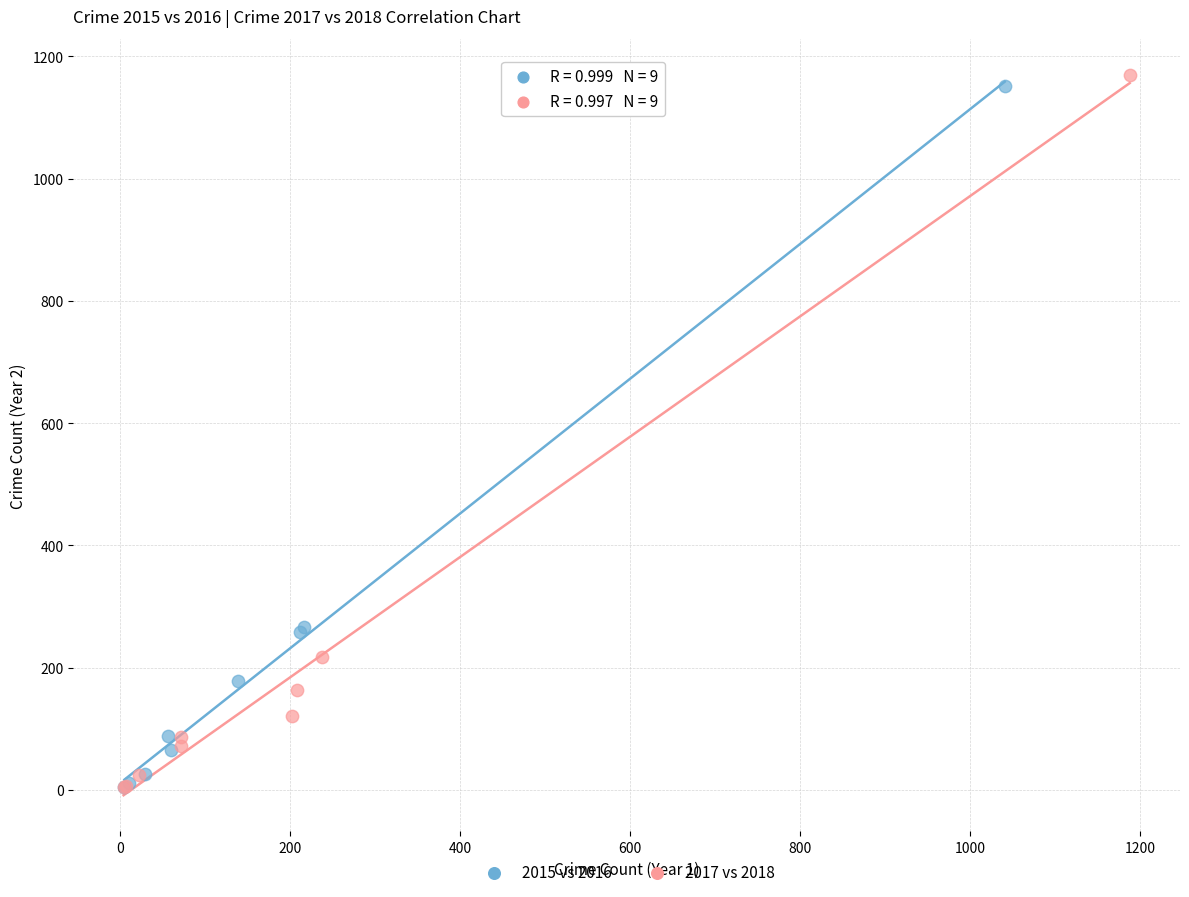

Which series has the largest Y range (max minus min)?

2017 vs 2018